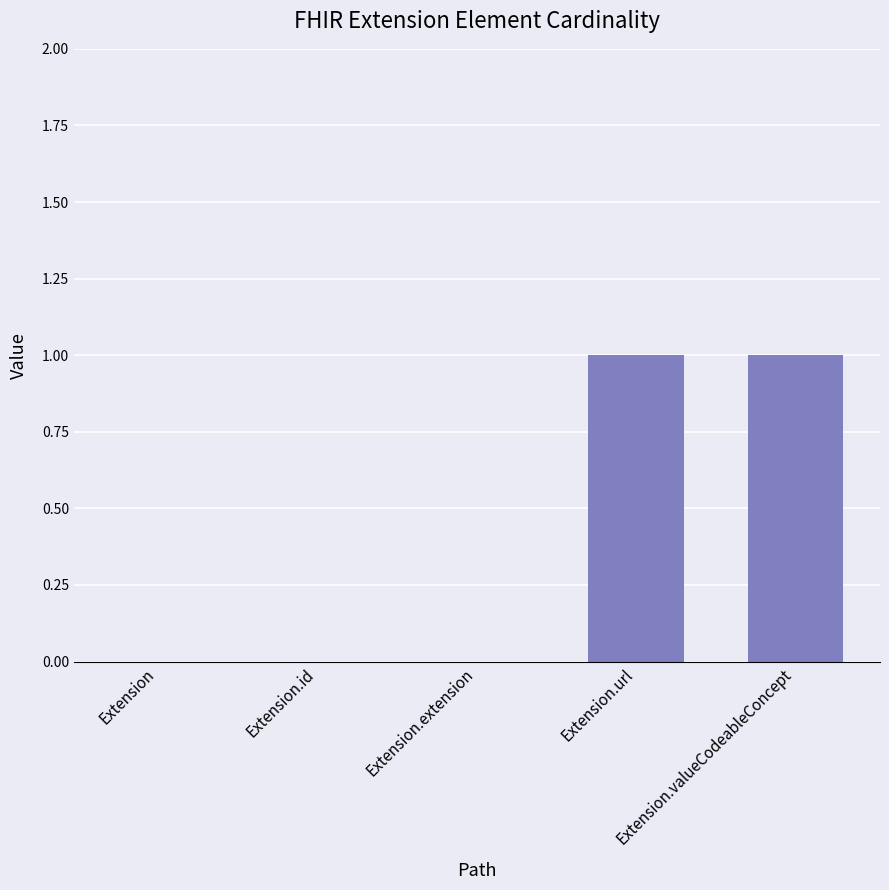

True or false: the data shows 0 at Extension.

True